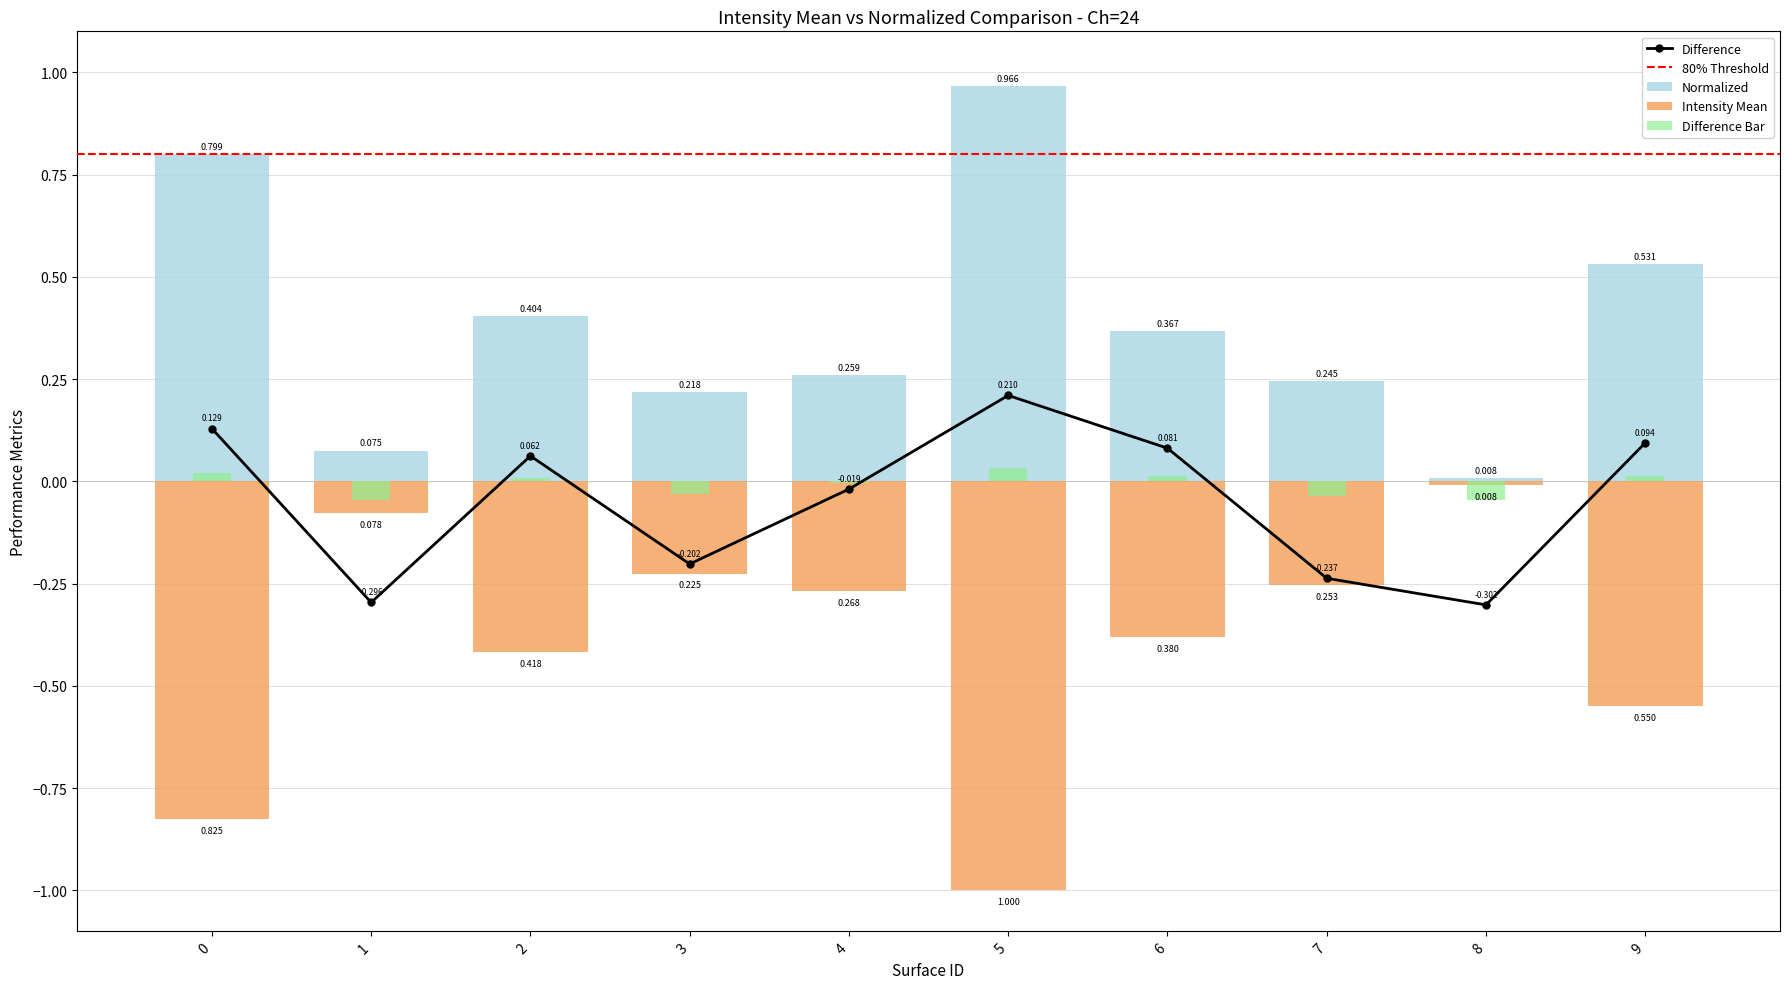

What is the difference between the Intensity Mean values at 2 and 4?

0.1